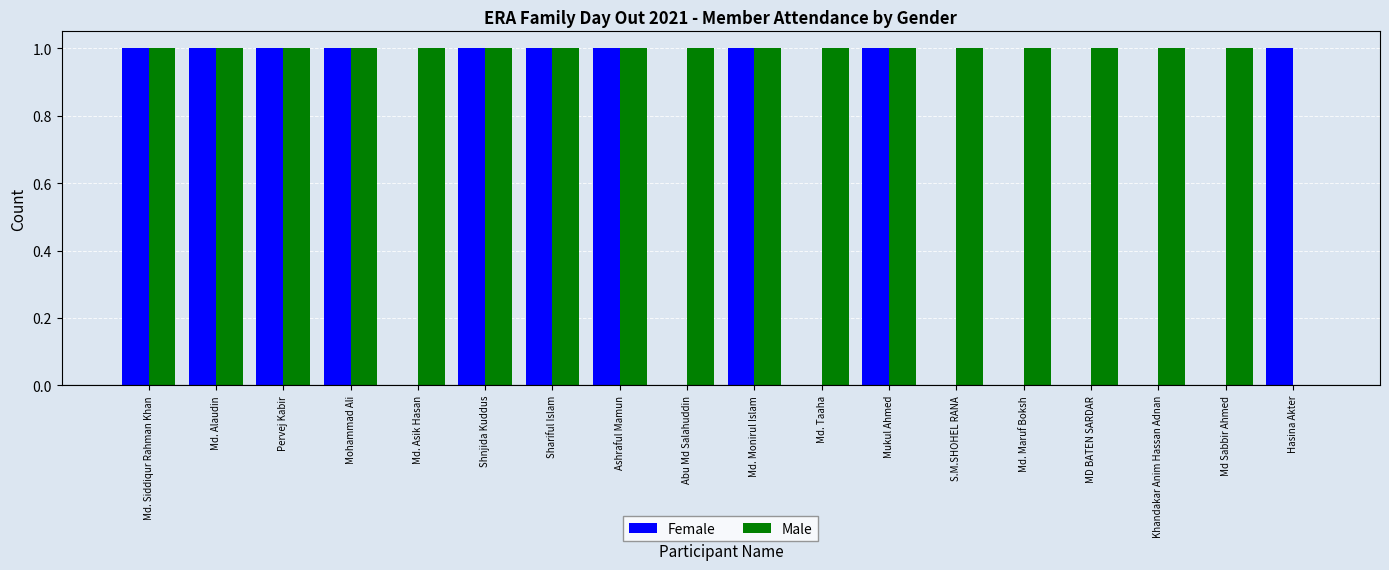

Are the bars grouped side by side (vs. stacked)?

Yes